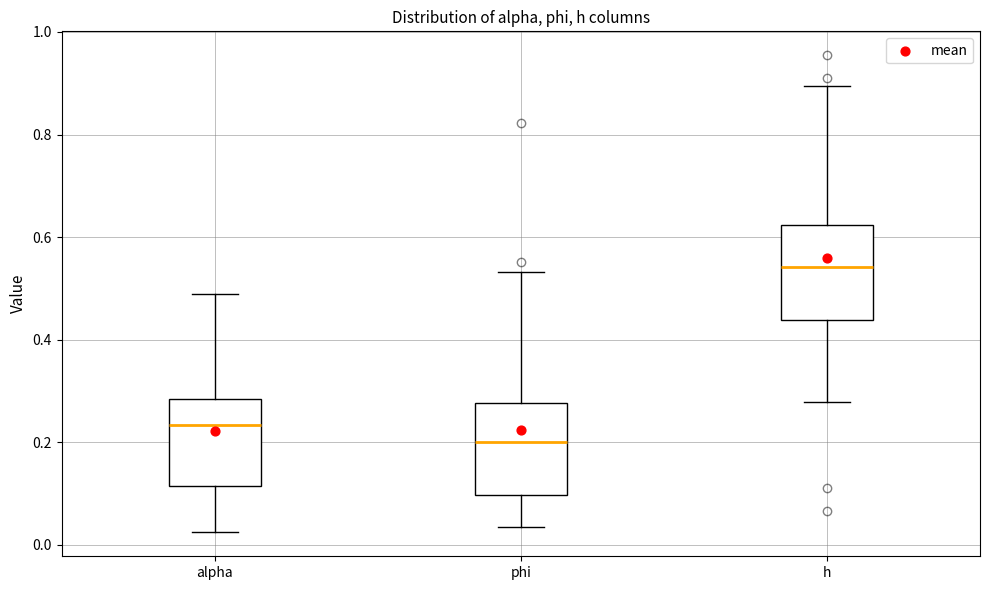

Reading left to right, transcribe this box plot: for each box, give where its median line is, the range the box spans, and where its two whiskers end, as read against the y-axis. The values are not printed on the chart, so give them approximately, as read against the axis.

alpha: median 0.24, box 0.12 to 0.28, whiskers 0.02 to 0.48
phi: median 0.20, box 0.10 to 0.28, whiskers 0.04 to 0.54
h: median 0.54, box 0.44 to 0.62, whiskers 0.28 to 0.90